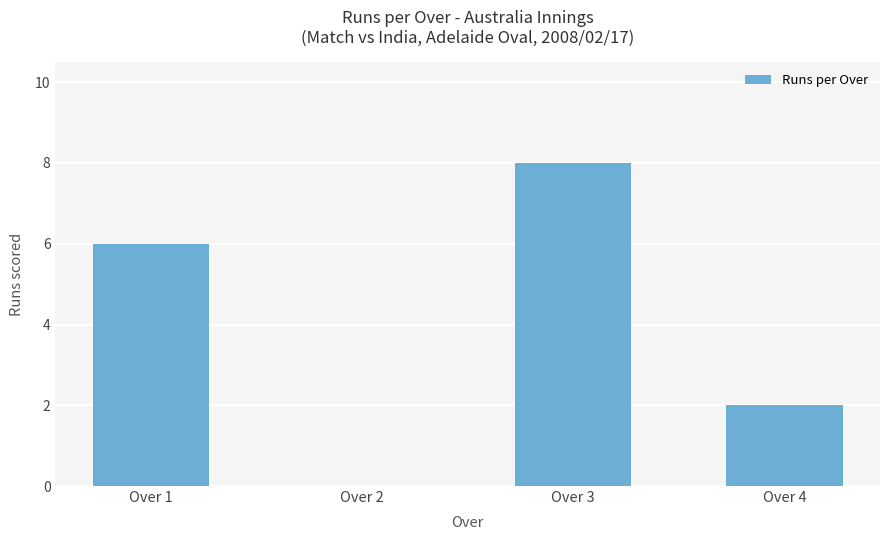

Reading left to right, extract all data points from this chart.

6	0	8	2